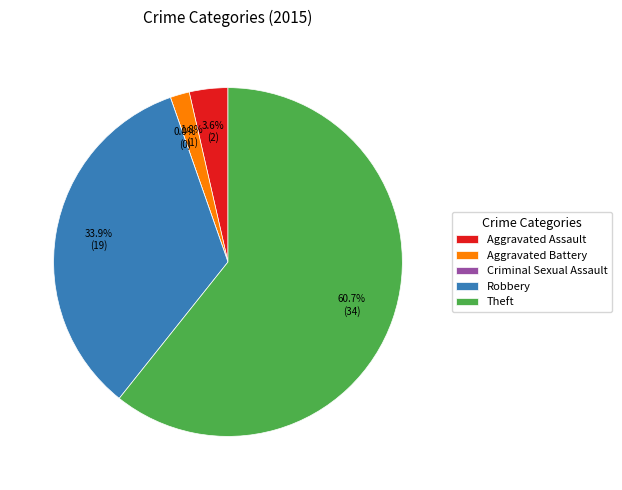

What is the change in value from Criminal Sexual Assault to Theft?

+34